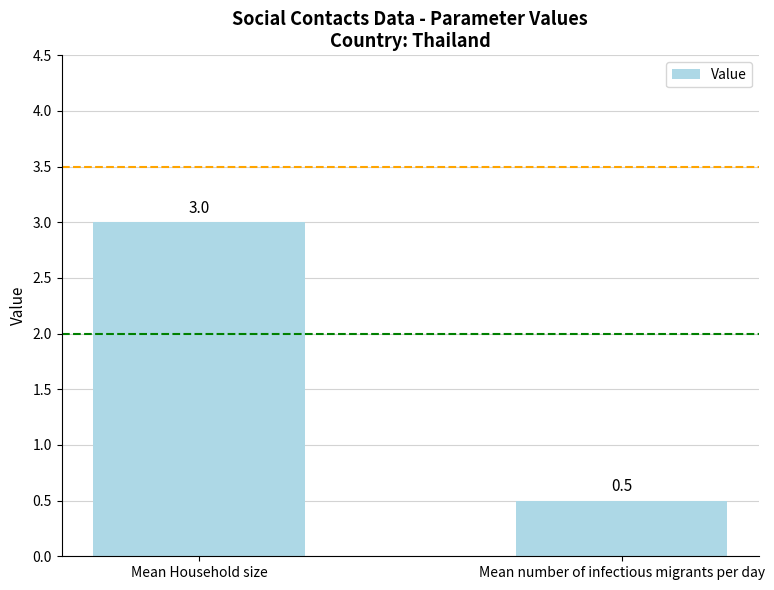

Are the bars grouped side by side (vs. stacked)?

No